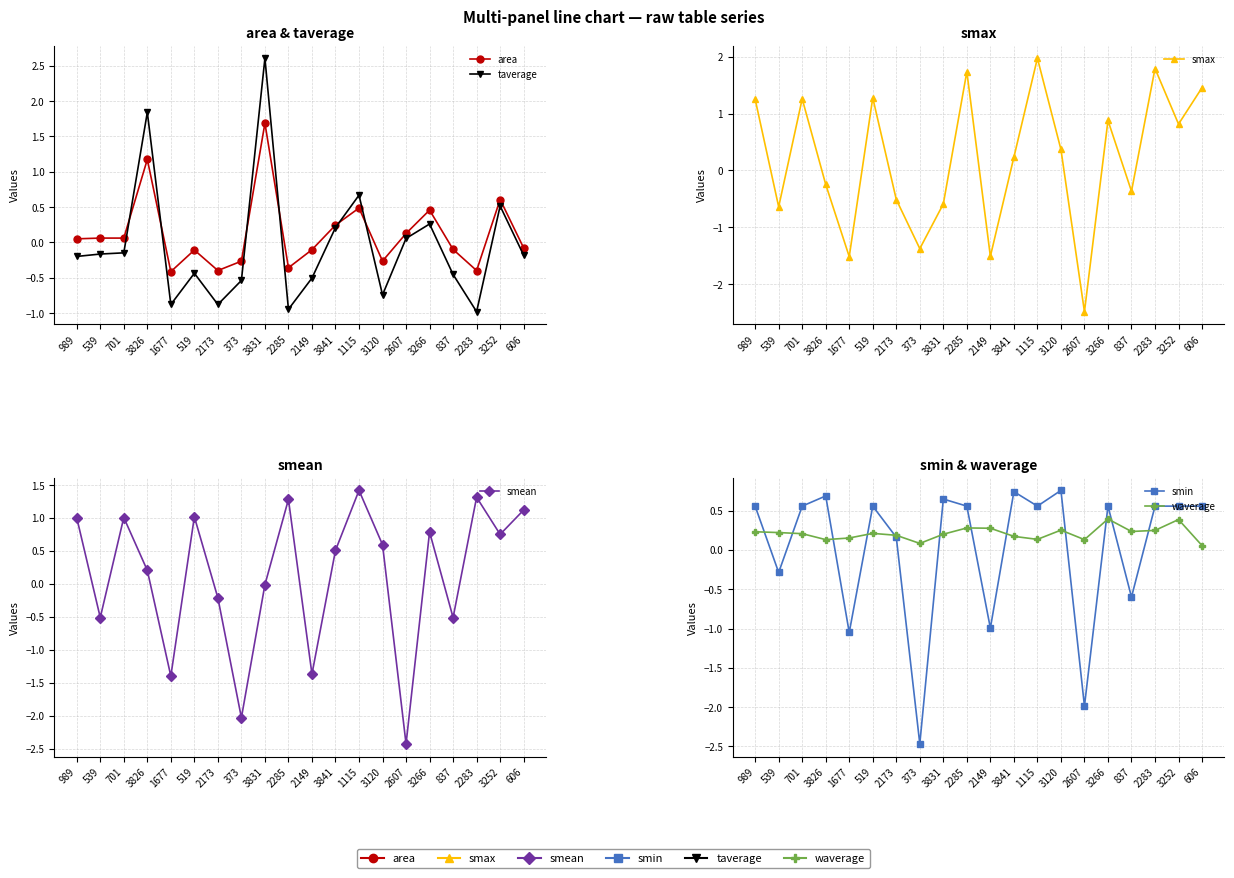

At which label does smean reach its peak?

1115